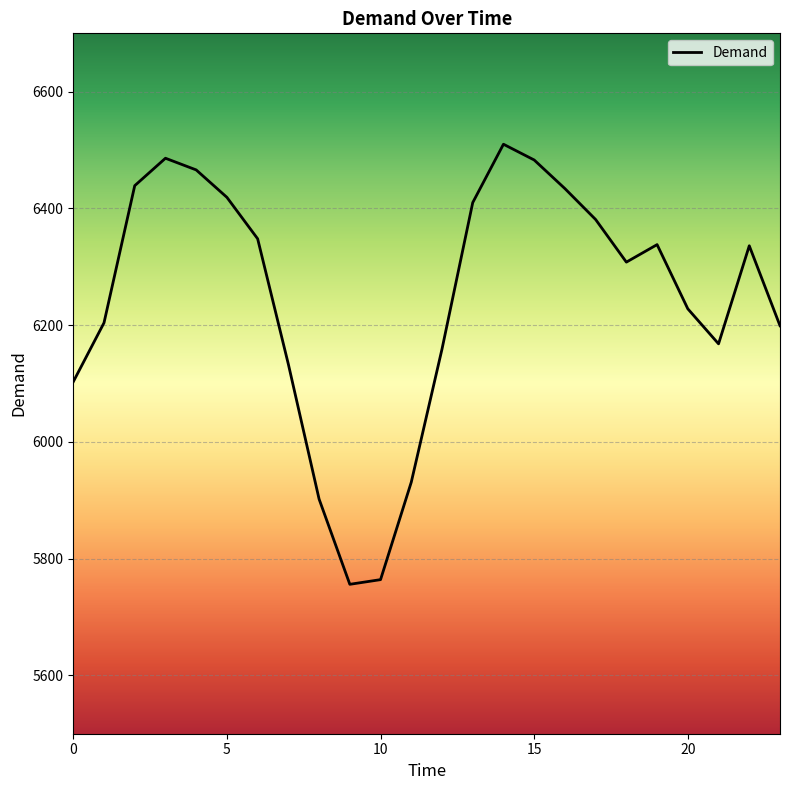

What is the greatest value displayed?

6510